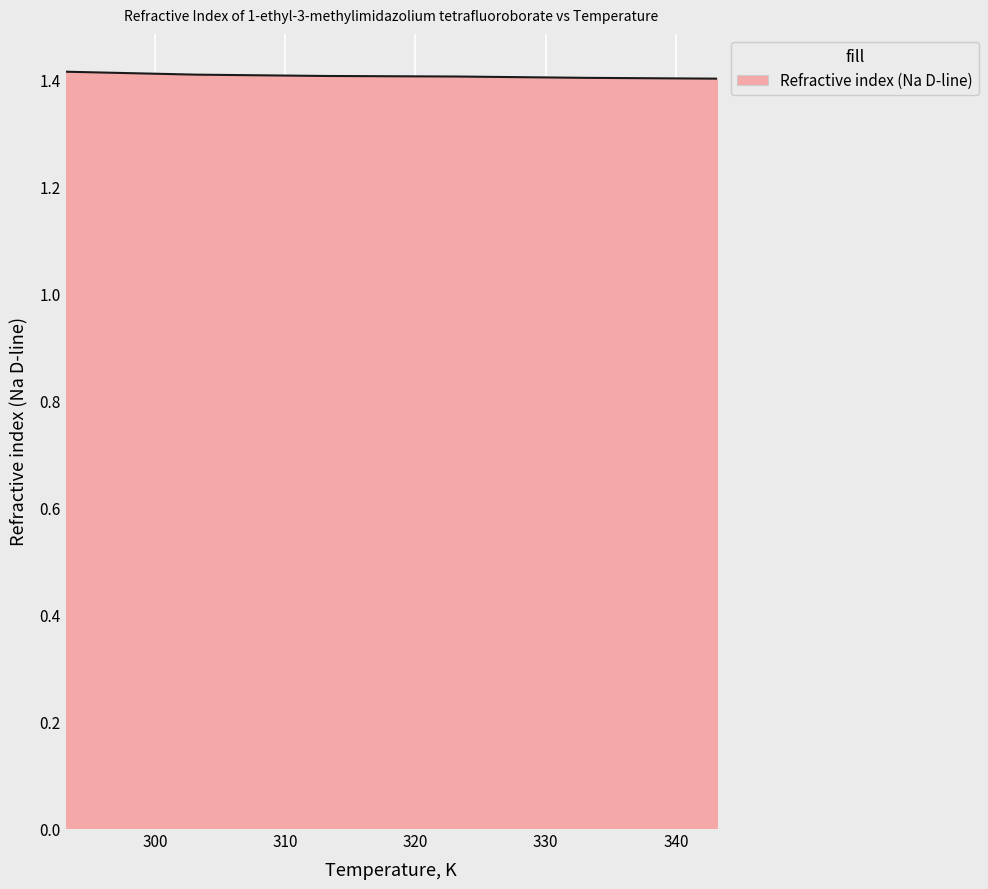

True or false: there are more than 2 points higher than both neighbors.

False